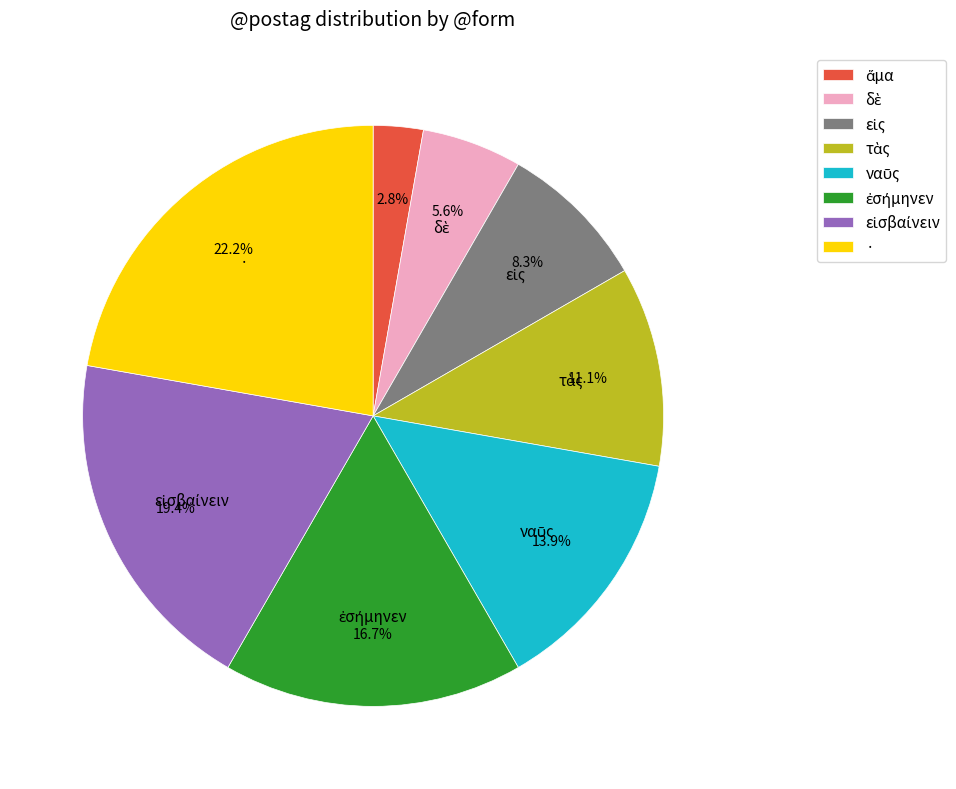

How much of the chart is everything except ·?

77.8%